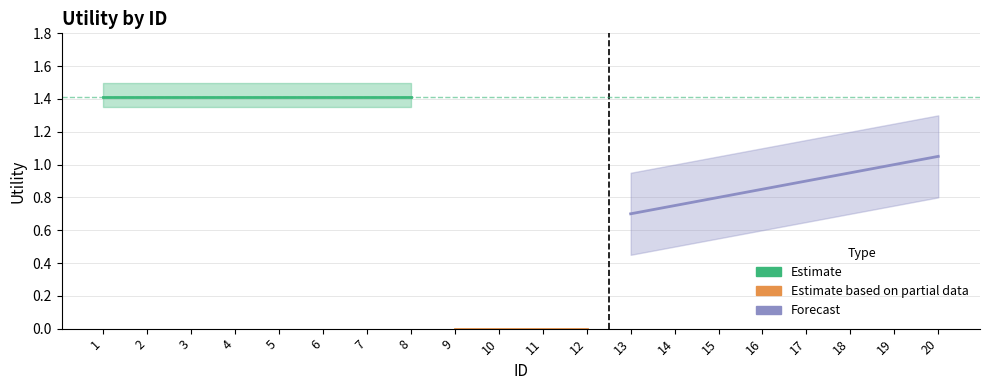

Between which two adjacent categories do Estimate based on partial data and Forecast first intersect?

8 and 9